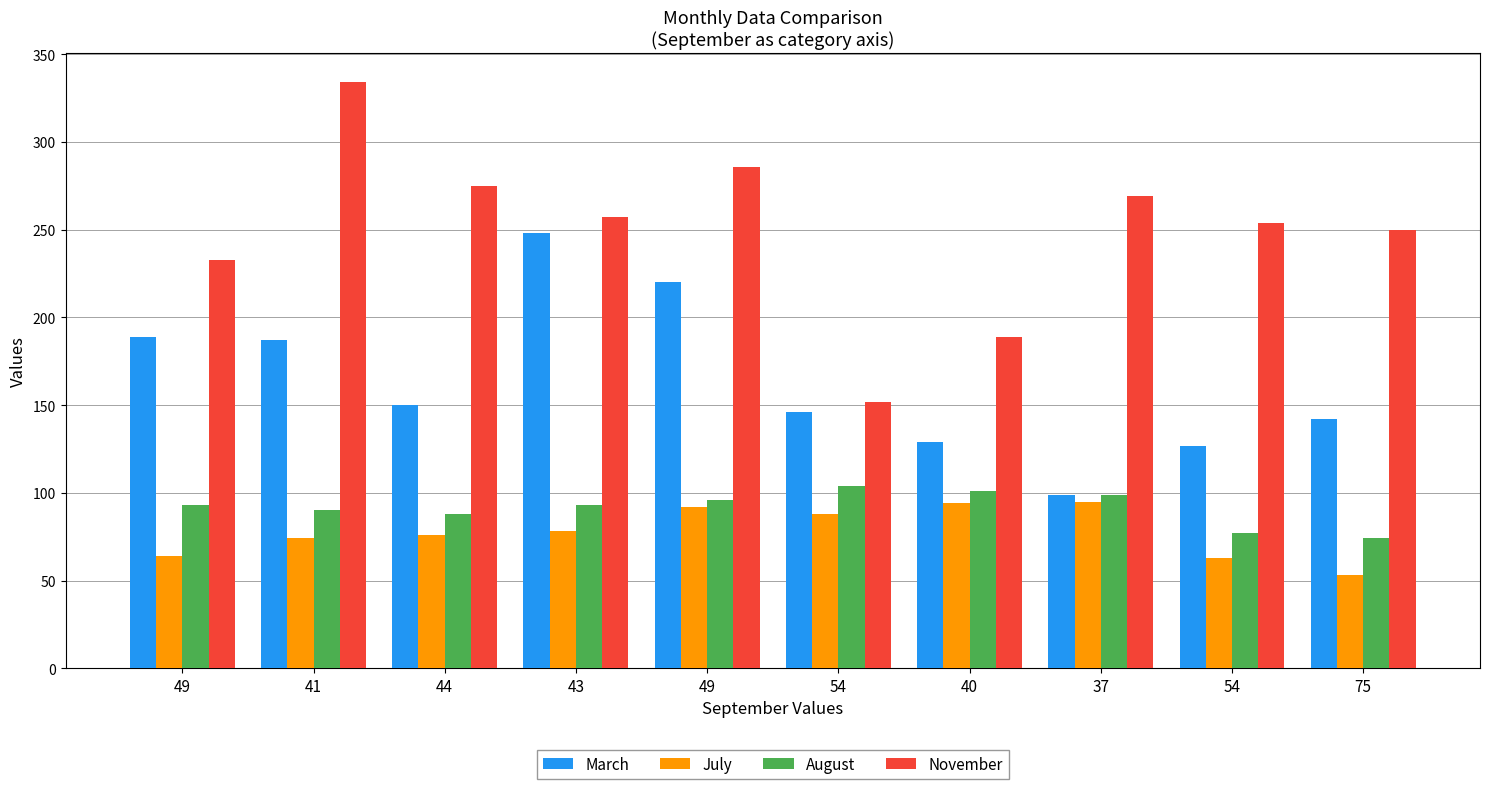

What are all the series names shown in the legend?

March, July, August, November